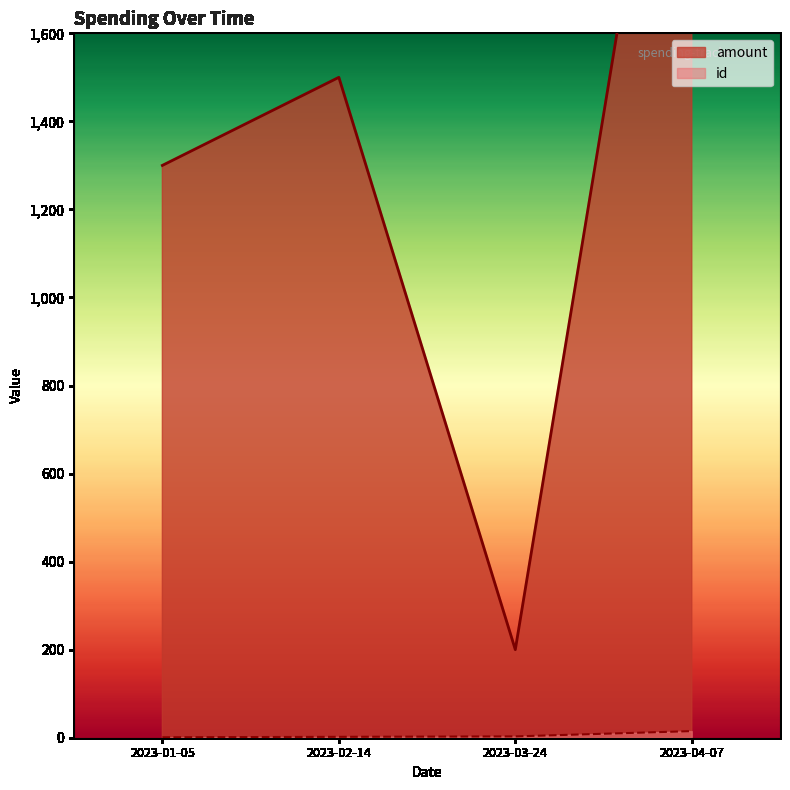

How many values in the id series are below 3?

2